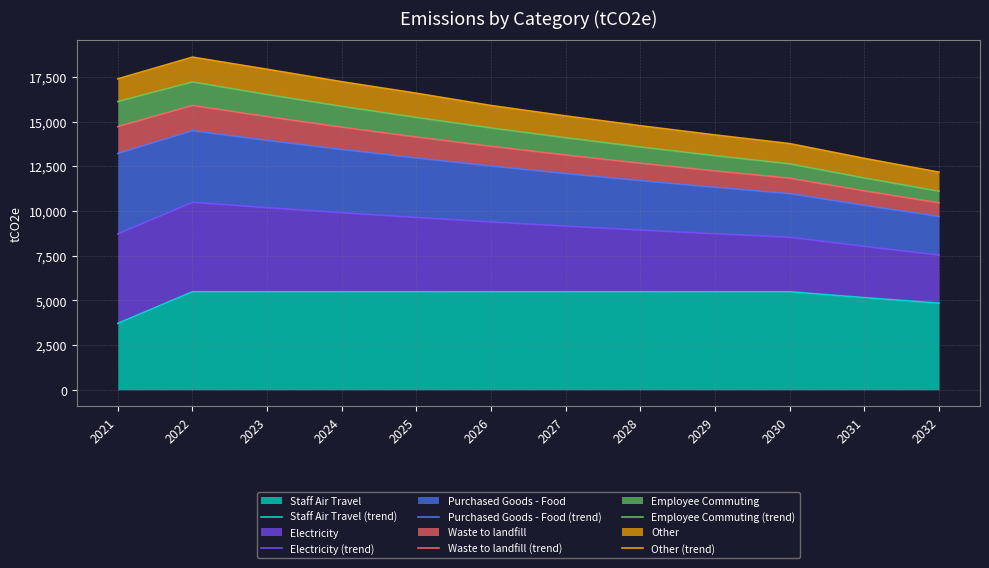

What is the value of the Purchased Goods - Food (trend) point at the 9th from the left?

11319.5